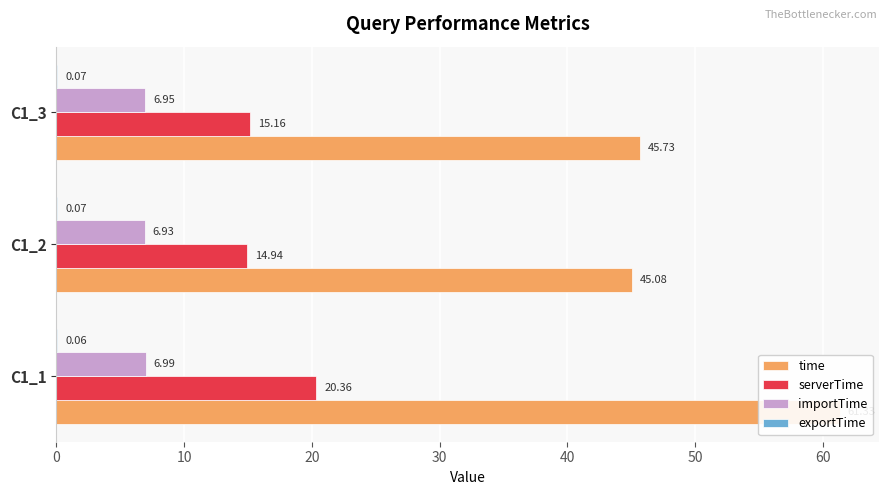

How many groups of bars are there?

3